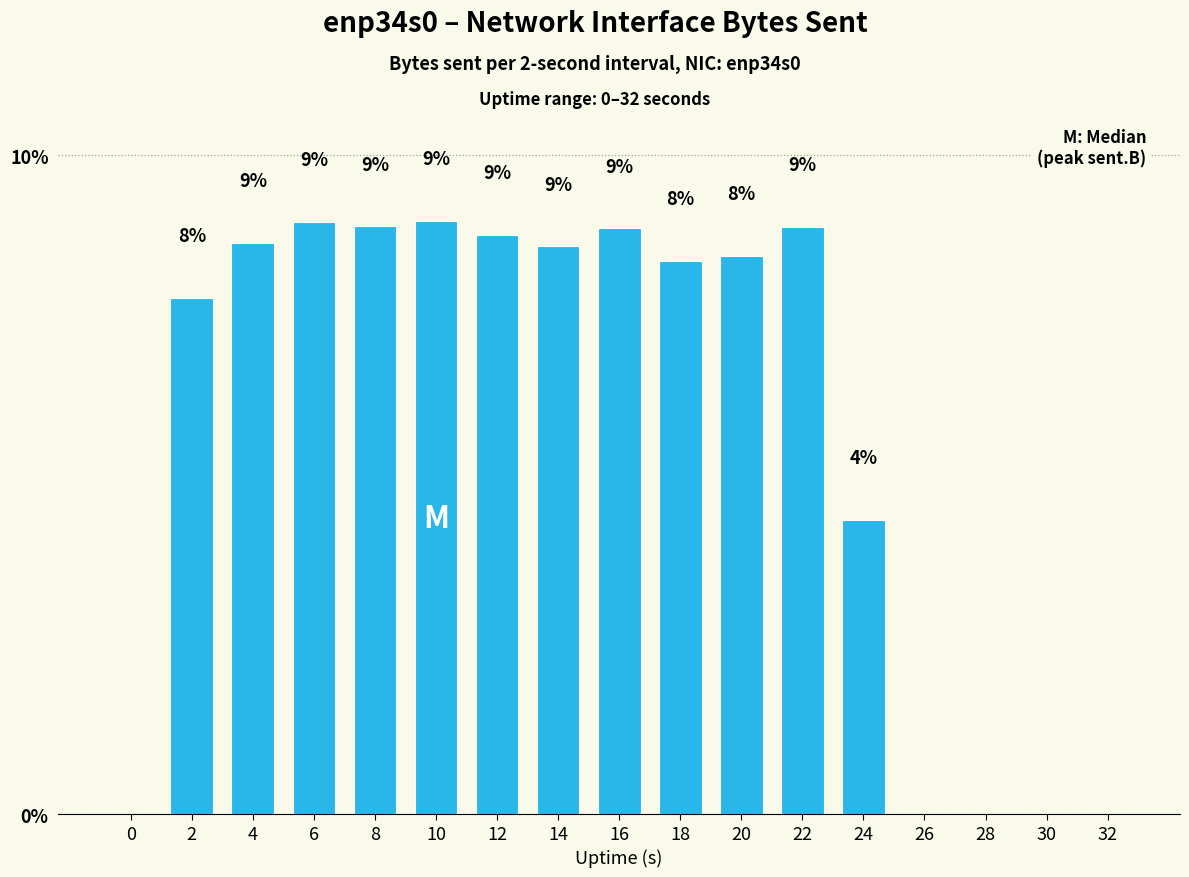

Between 4 and 24, which is larger?

4